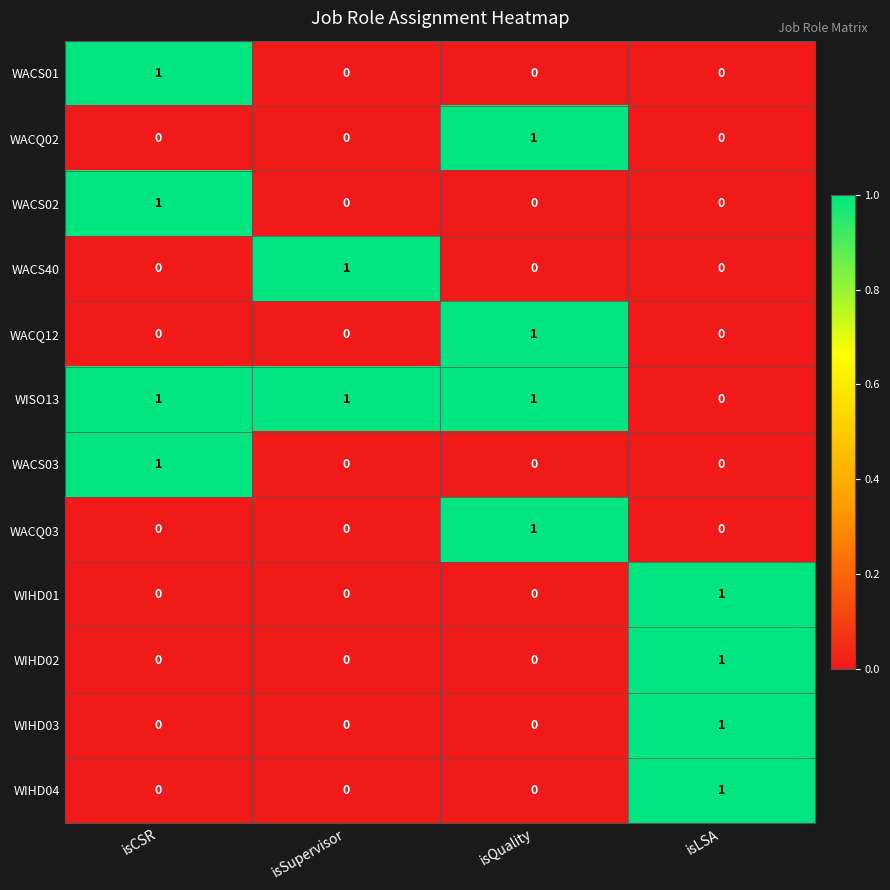

True or false: WACS40 has a value of 0 at isCSR.

True